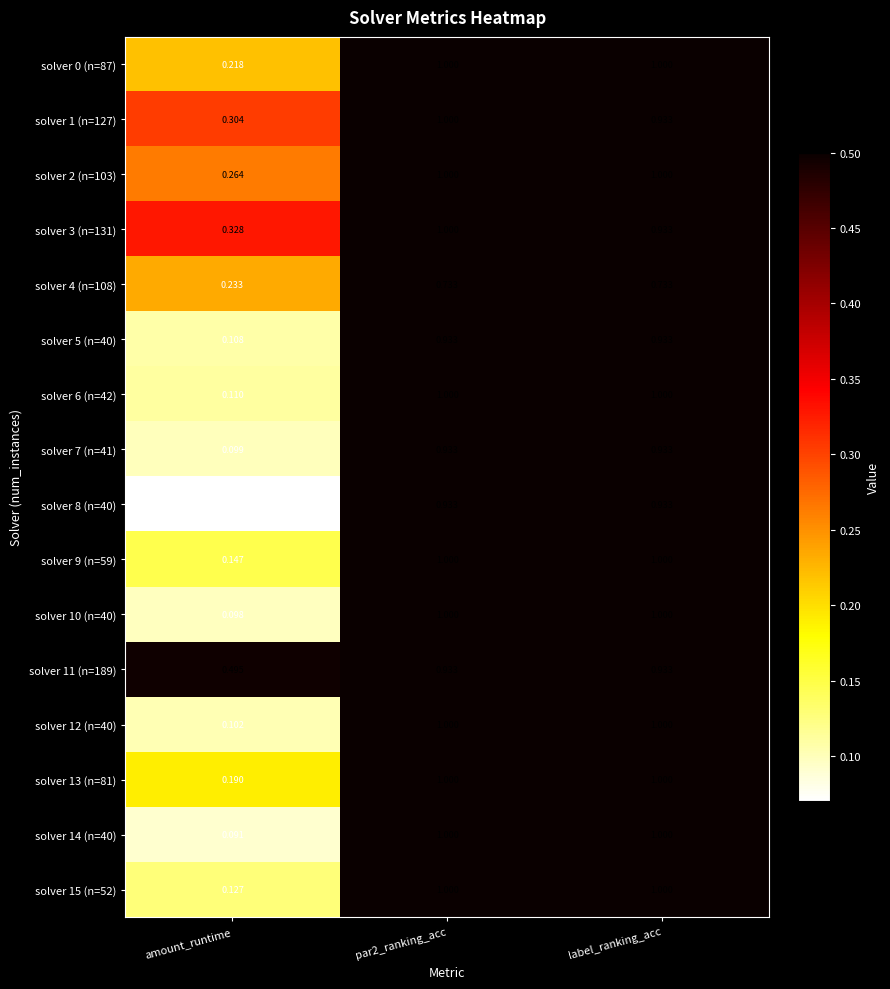

At which label is solver 7 (n=41) closest to 0?

amount_runtime